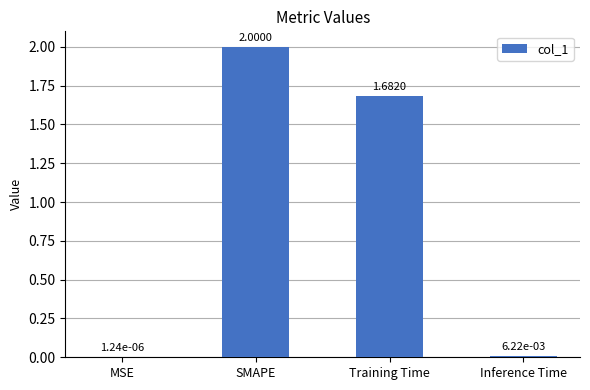

Between SMAPE and Training Time, which is larger?

SMAPE